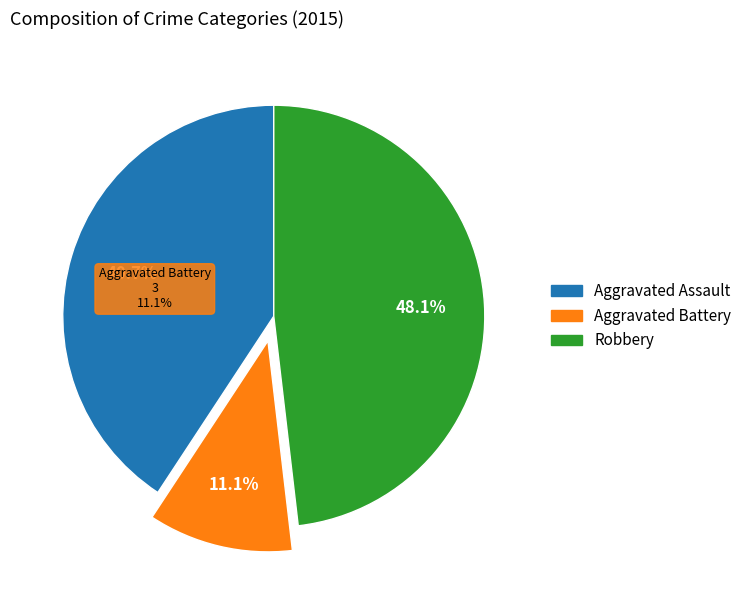

To the nearest percent, what percentage of the pie is Aggravated Battery?

11%